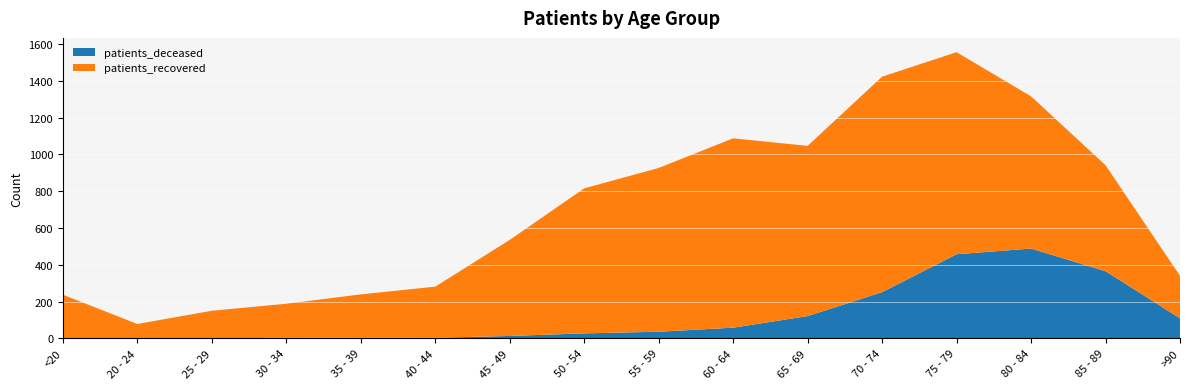

Reading left to right, list all the values displayed in this chart.

patients_deceased: 2	0	0	3	4	3	13	27	36	58	121	251	457	488	365	109
patients_recovered: 235	78	150	185	235	278	522	788	890	1029	925	1171	1098	827	576	231